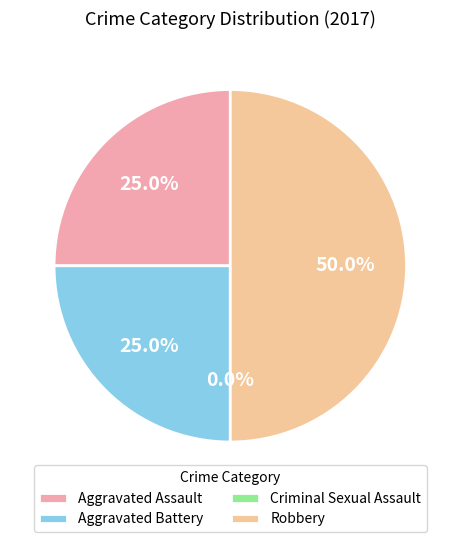

Count the number of slices in the pie.

4